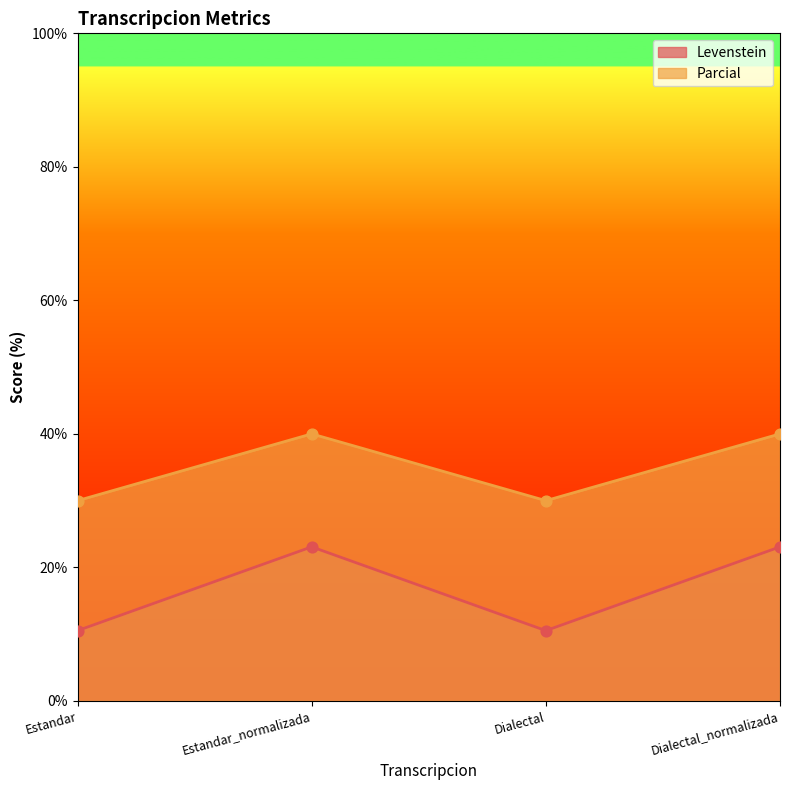

What are all the series names shown in the legend?

Levenstein, Parcial